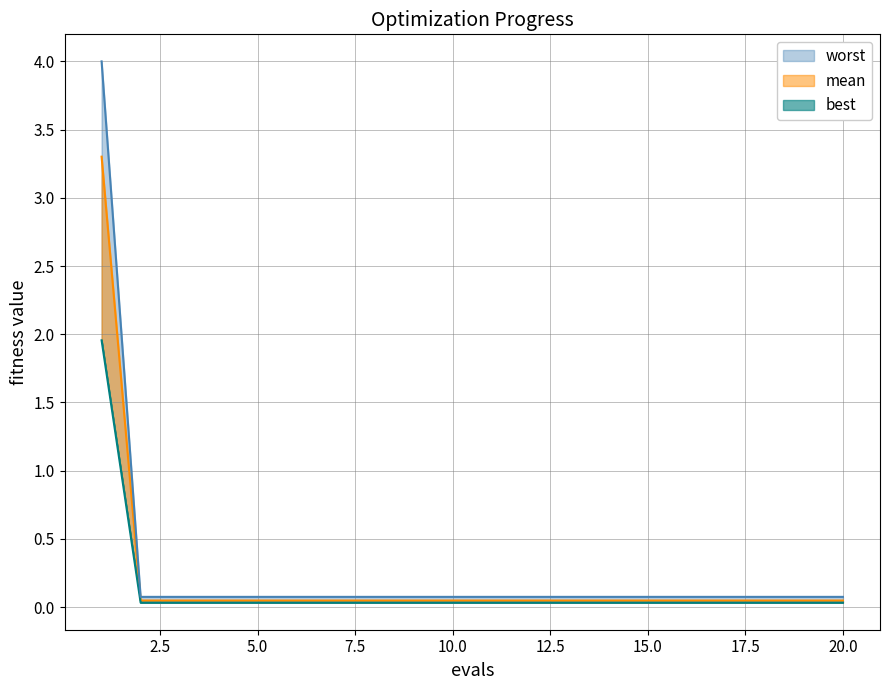

Count the number of categories in the chart.

20